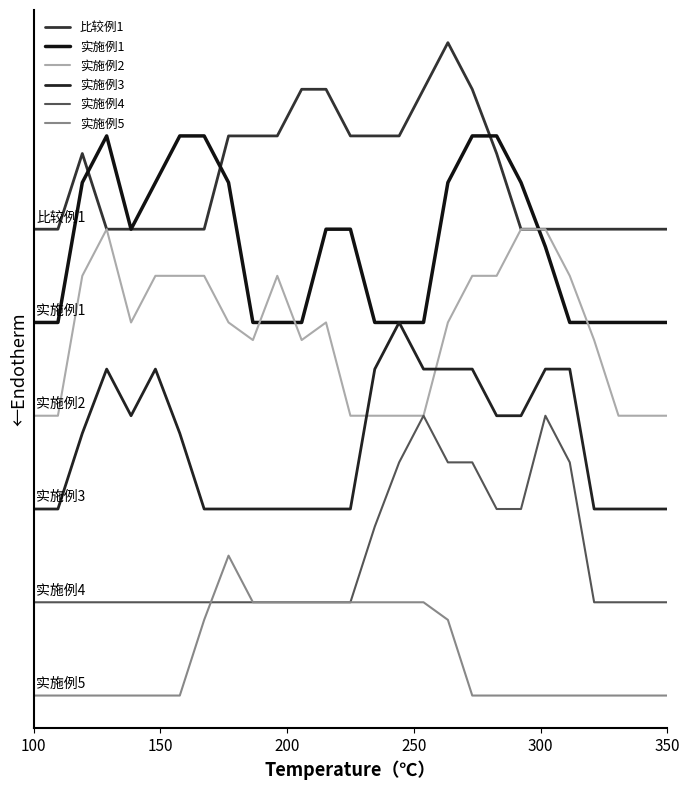

What is the label of the 4th point from the left?

250